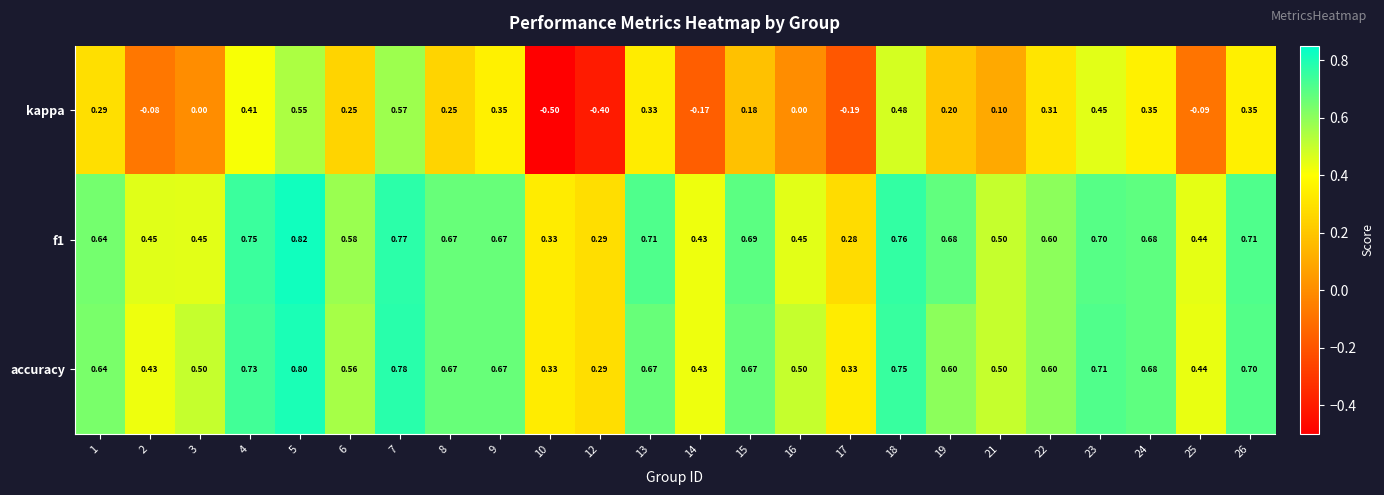

At which category is the sum across all series the highest?

5